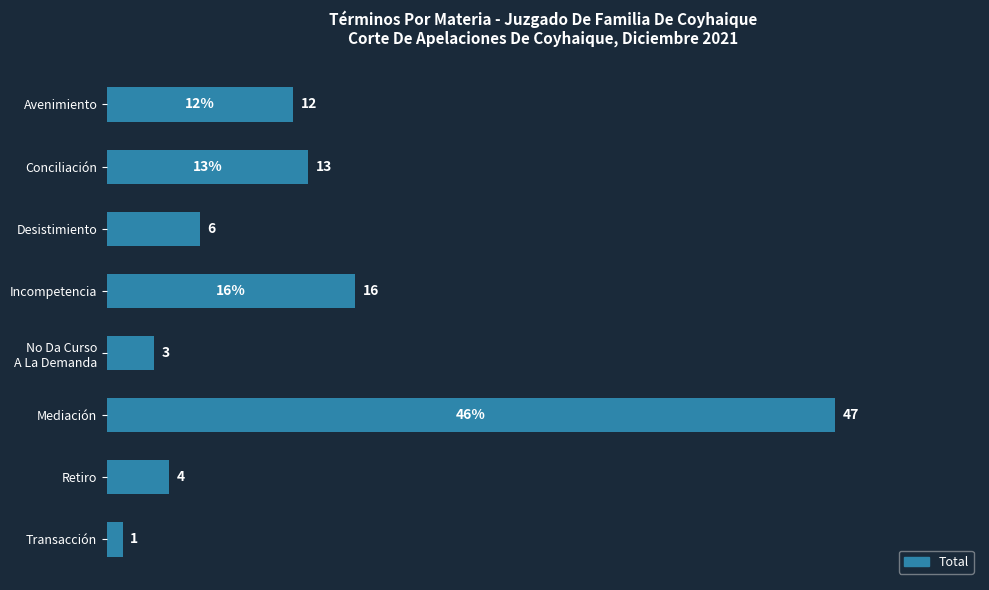

At which label is the value closest to 24?

Incompetencia